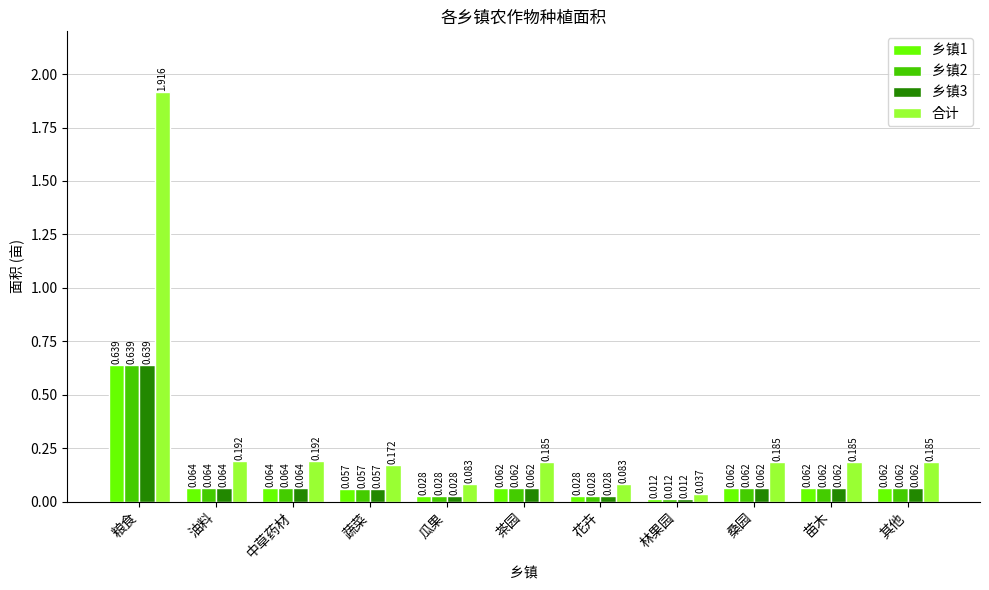

Which series changed the most between 林果园 and 桑园?

合计